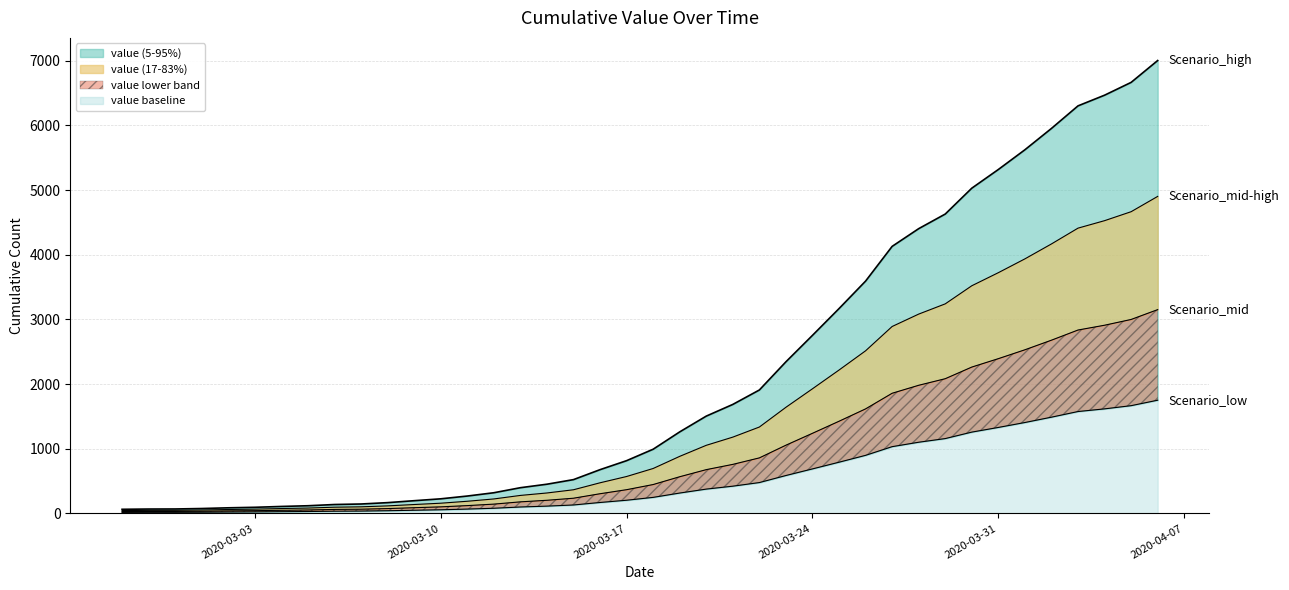

What is the smallest value displayed?

64